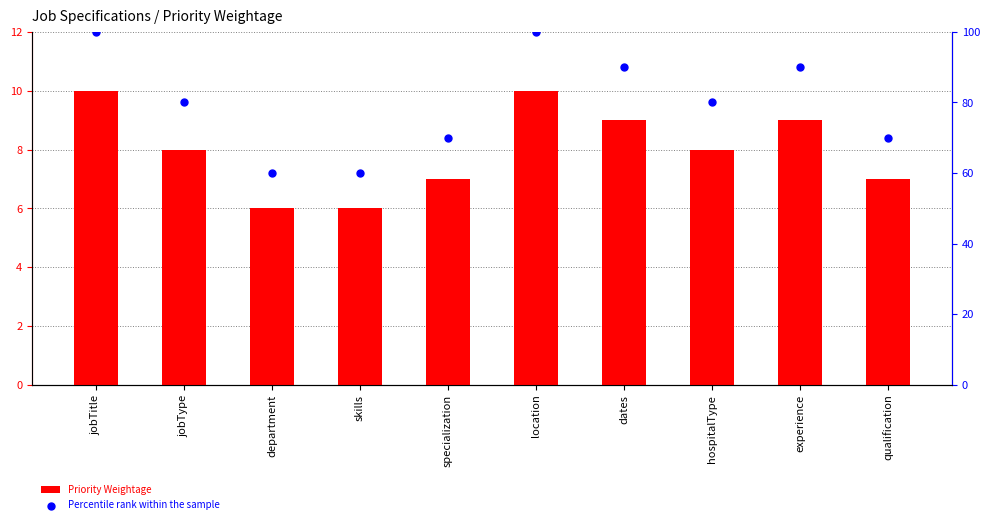

What are all the series names shown in the legend?

Priority Weightage, Percentile rank within the sample